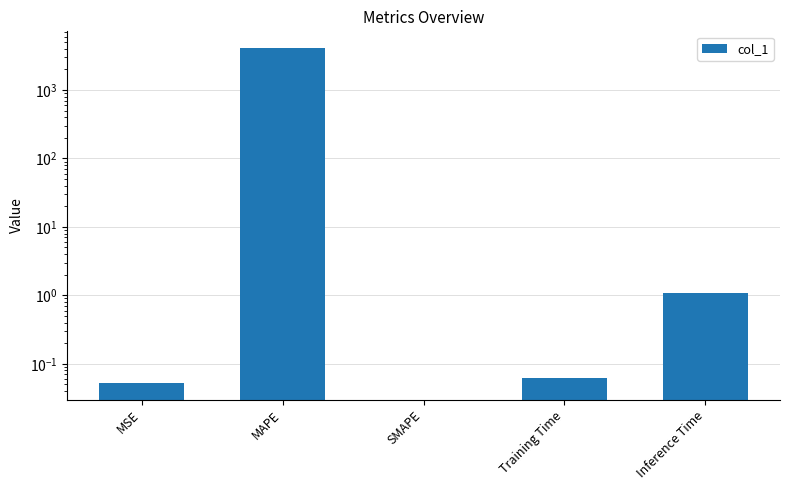

Which label corresponds to the largest value in the chart?

MAPE